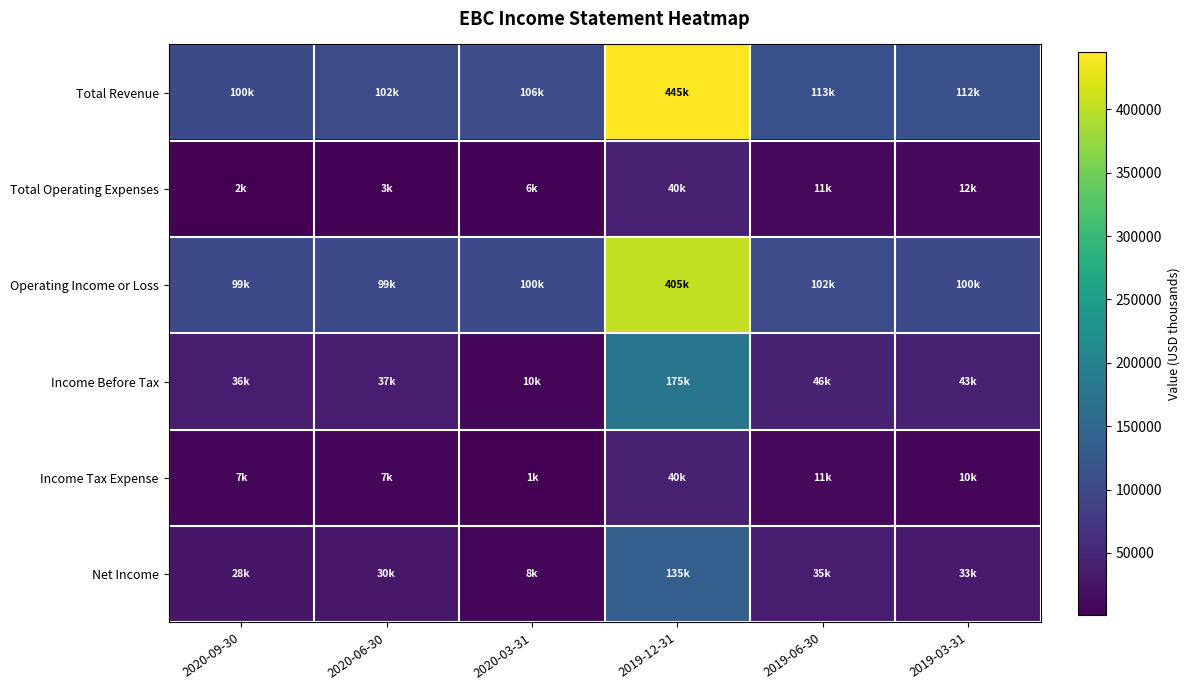

Which label corresponds to the largest value in the chart?

2019-12-31